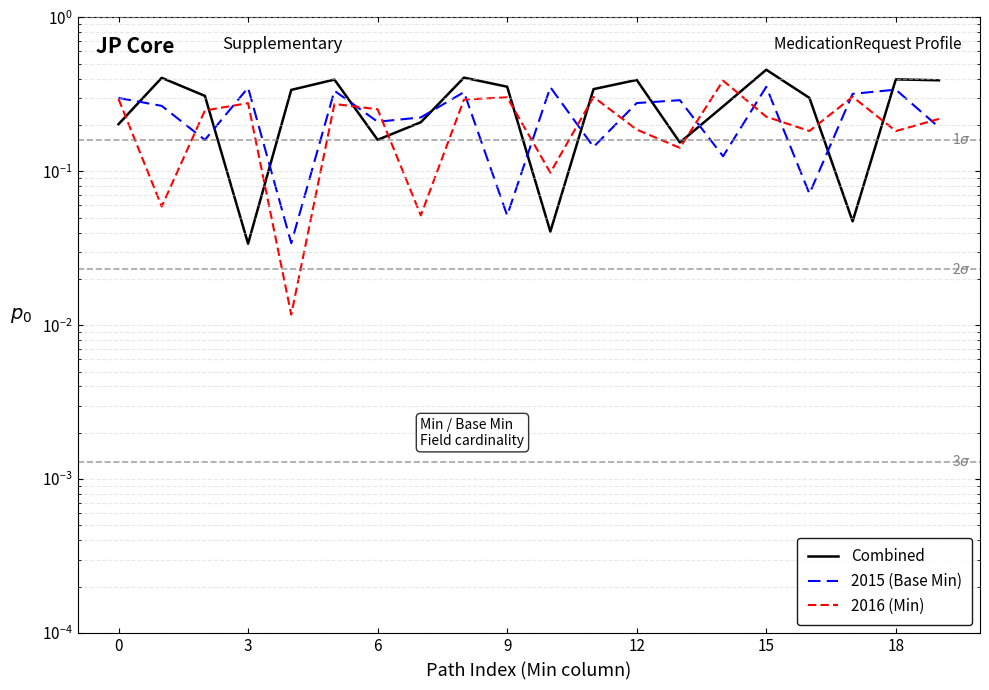

What is the sum of the Combined values at 10 and 9?

0.4